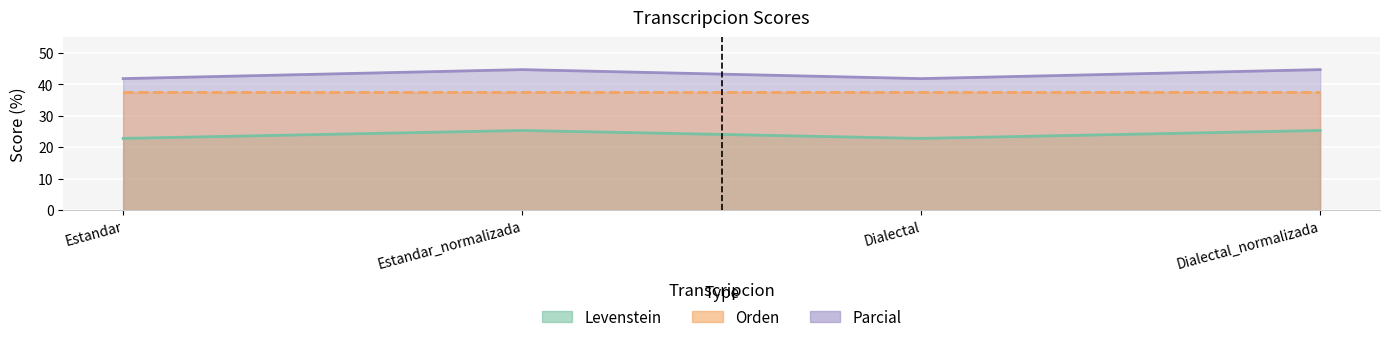

True or false: Parcial and Levenstein cross at least once.

False